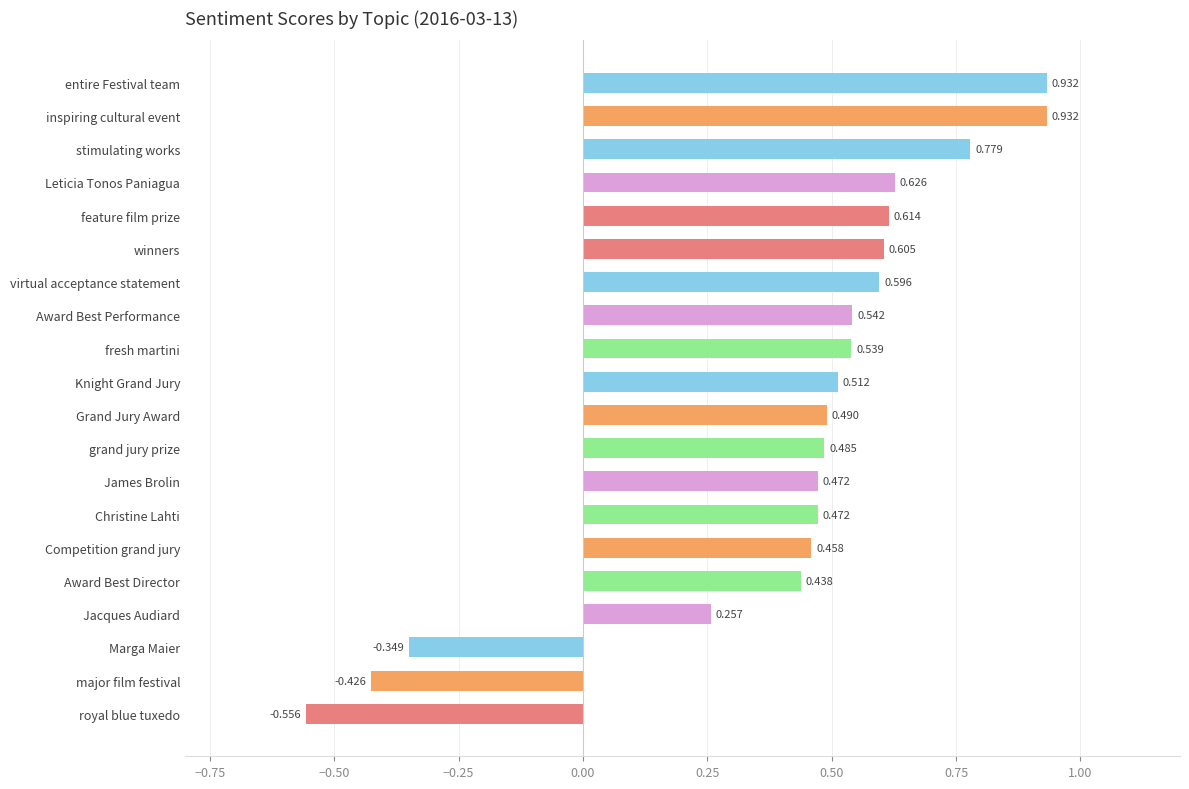

Are the bars horizontal?

Yes